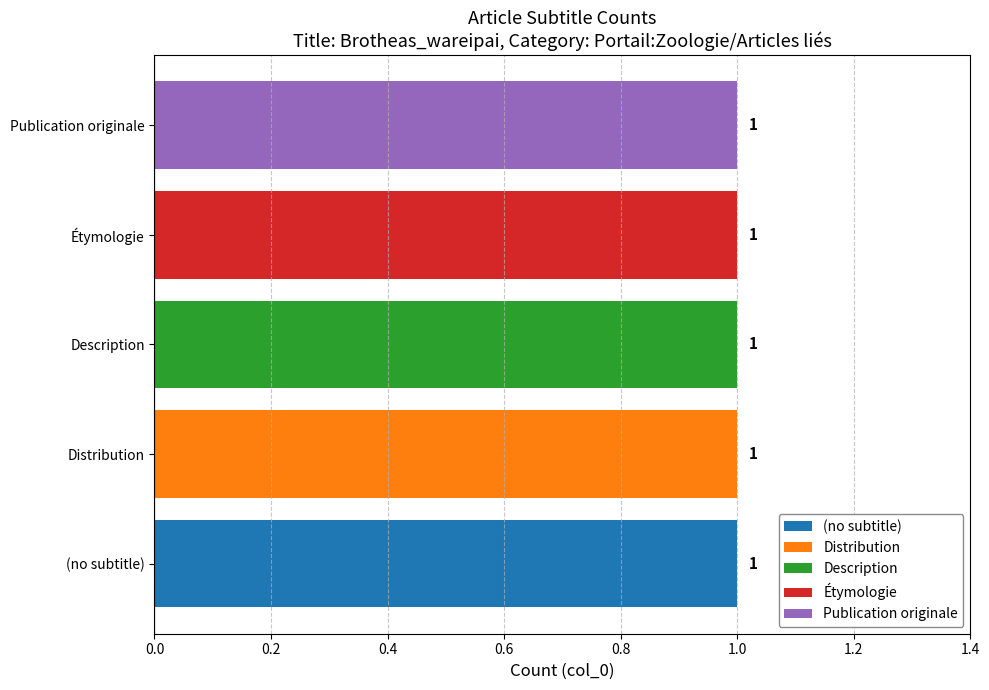

List the series in order of their peak value, lowest first.

(no subtitle), Distribution, Description, Étymologie, Publication originale